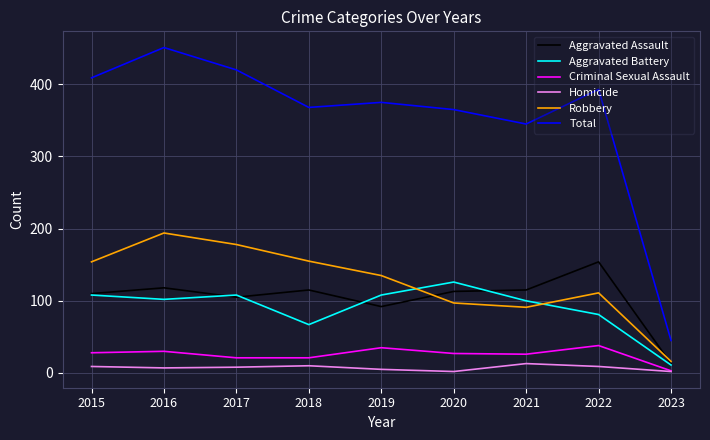

Is the value of Robbery at 2018 greater than the value of Criminal Sexual Assault at 2020?

Yes